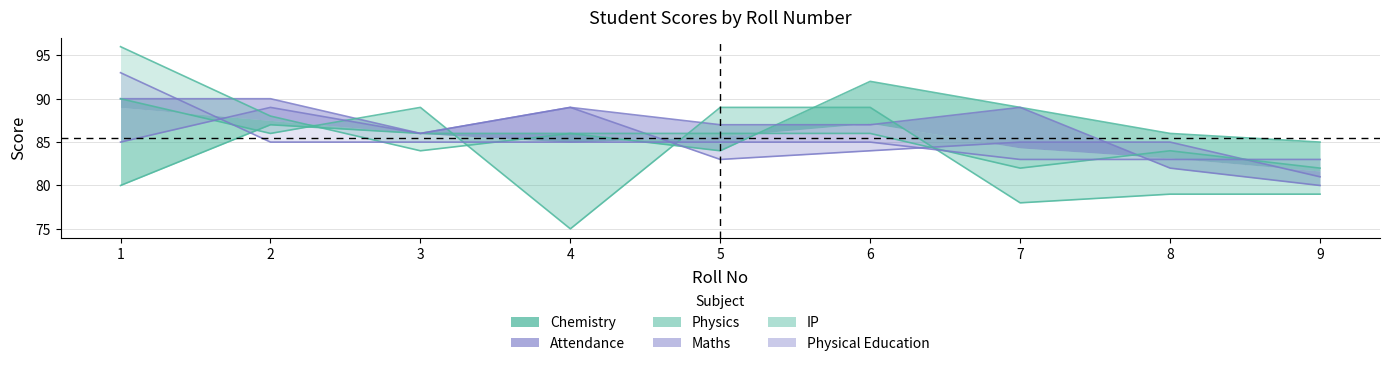

How many values in the Physics series are below 86?

4